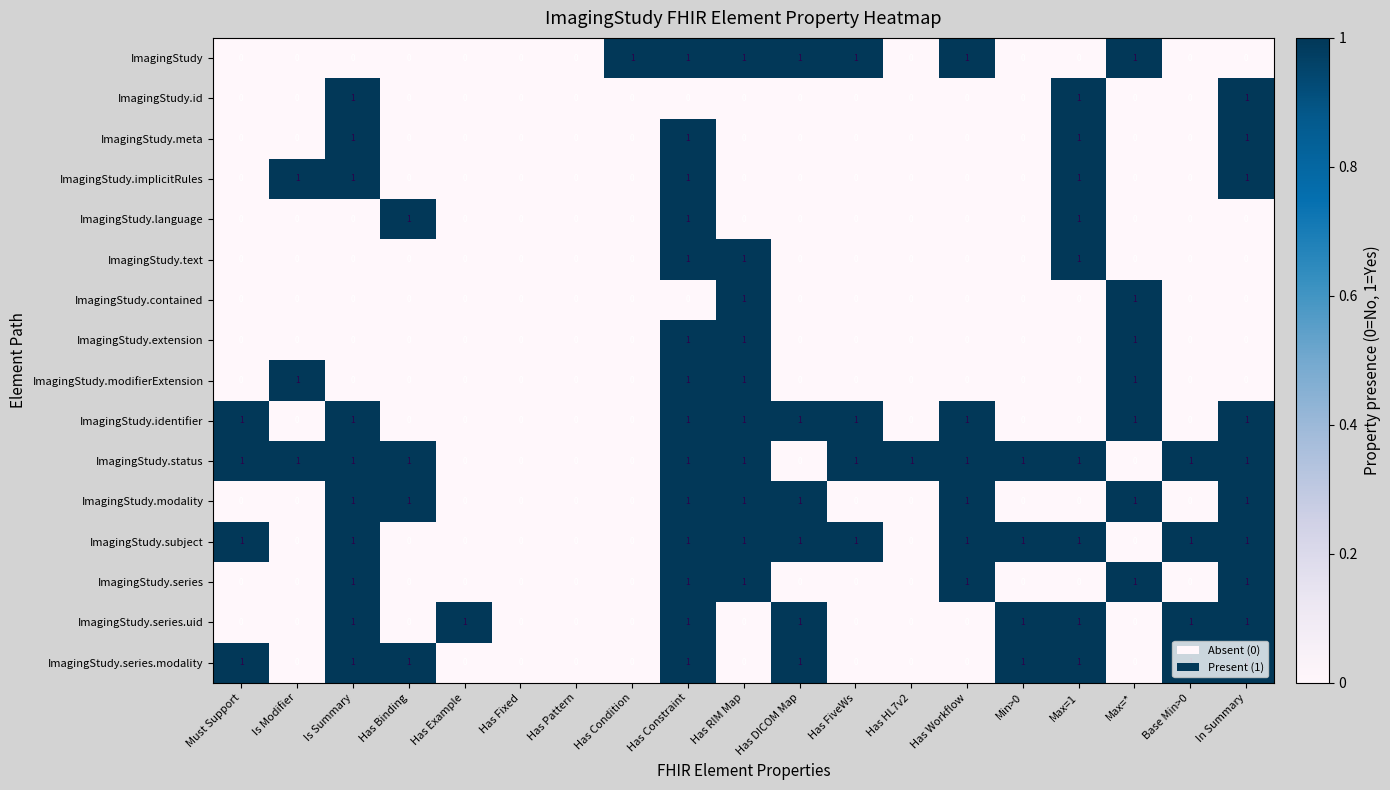

Is it true that ImagingStudy.identifier equals 0 at Has Condition?

True